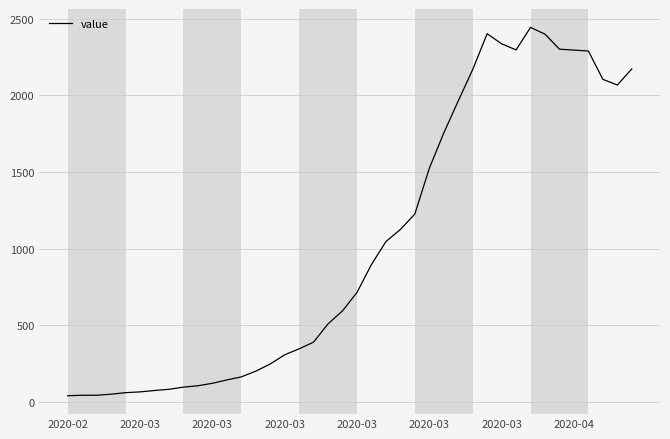

What is the greatest value displayed?

2444